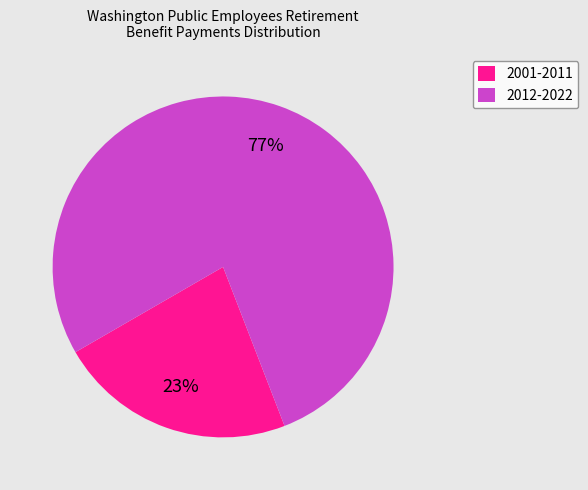

To the nearest percent, what is the average slice percentage?

50%